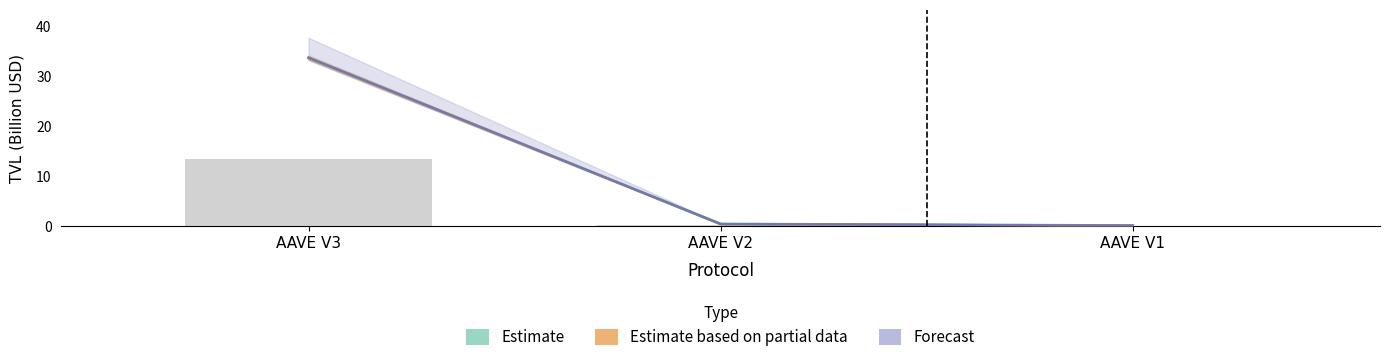

Is the value of change_7d at AAVE V1 greater than the value of tvl at AAVE V1?

No